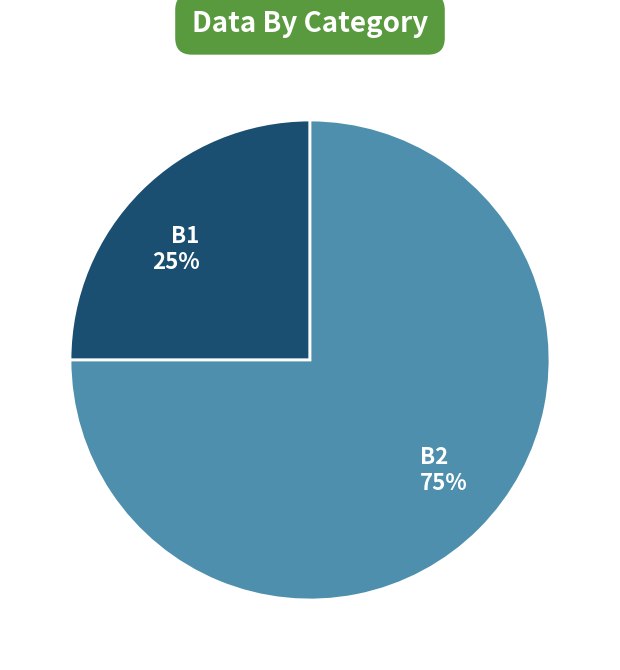

To the nearest percent, what is the average slice percentage?

50%